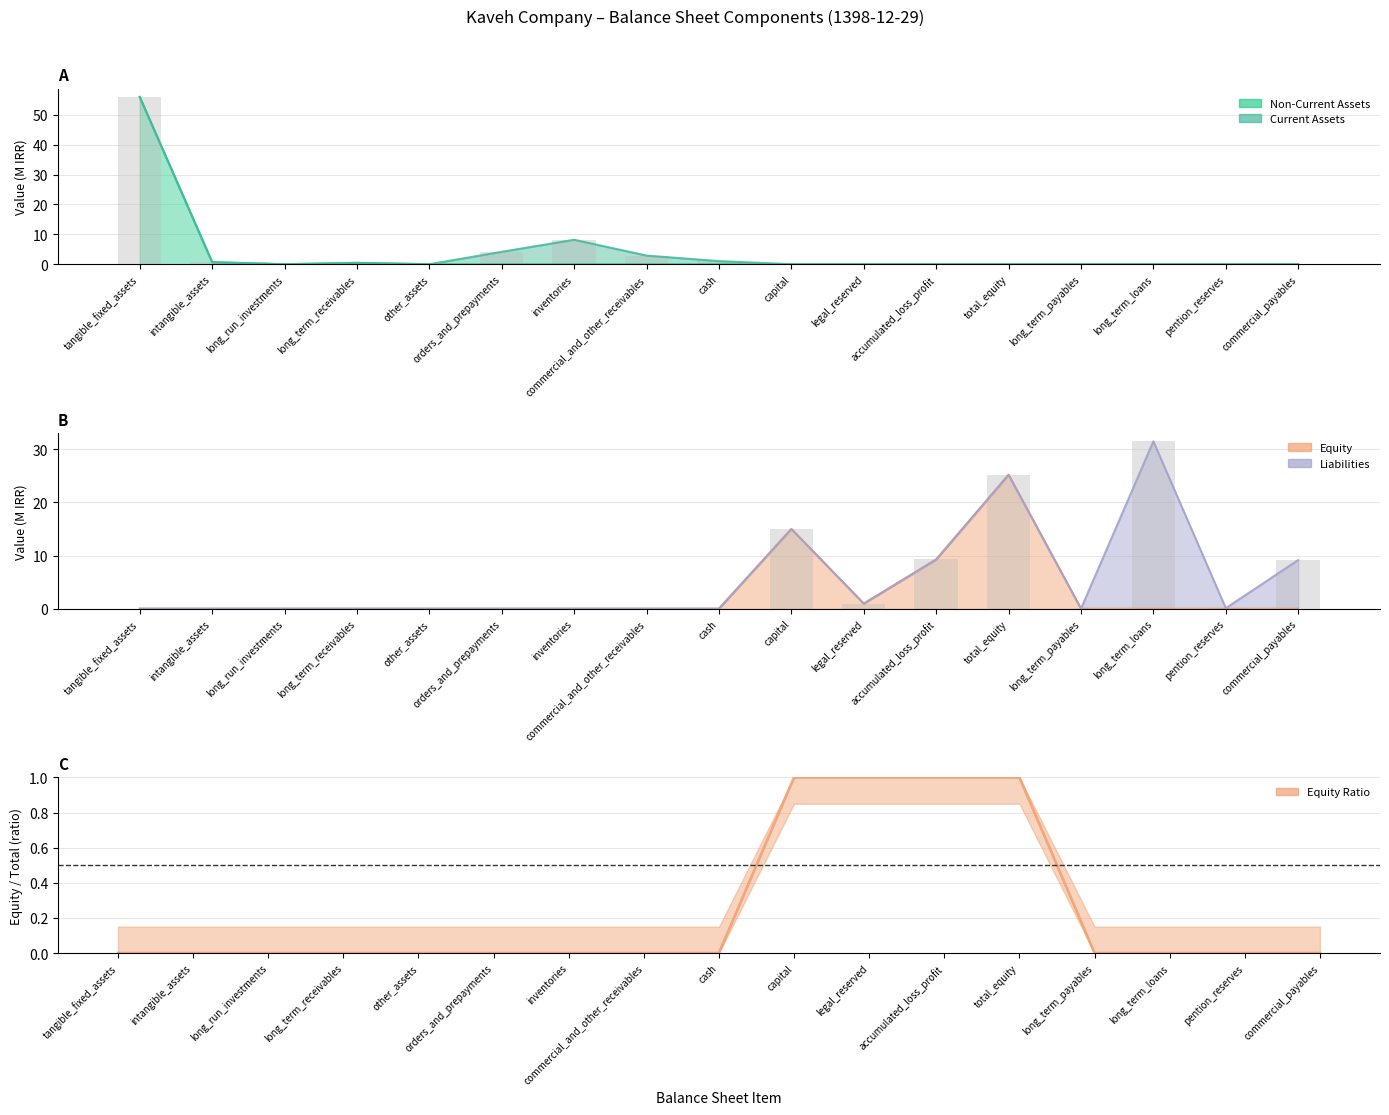

Does the chart contain any negative values?

No